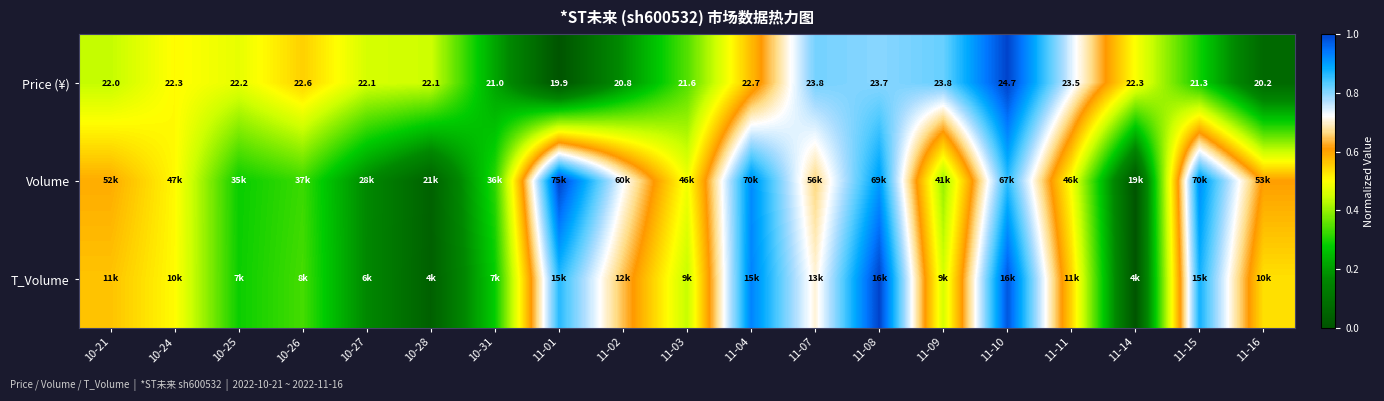

At which category is the sum across all series the highest?

11-10